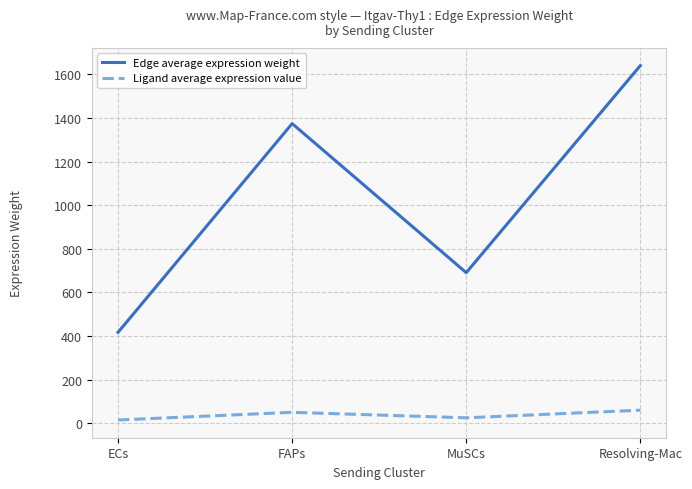

The Edge average expression weight series shows 690.6 at MuSCs. True or false?

True